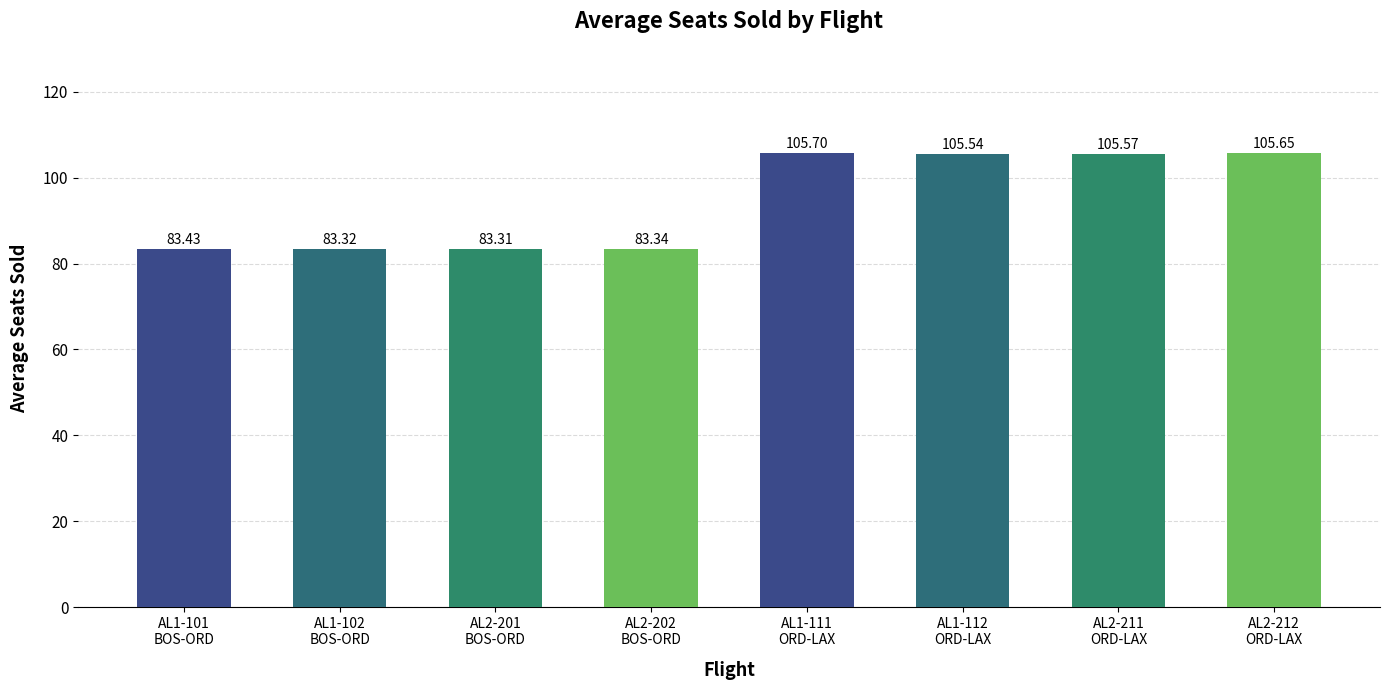

What is the ratio of the value at AL2-212
ORD-LAX to the value at AL1-111
ORD-LAX?

1.0